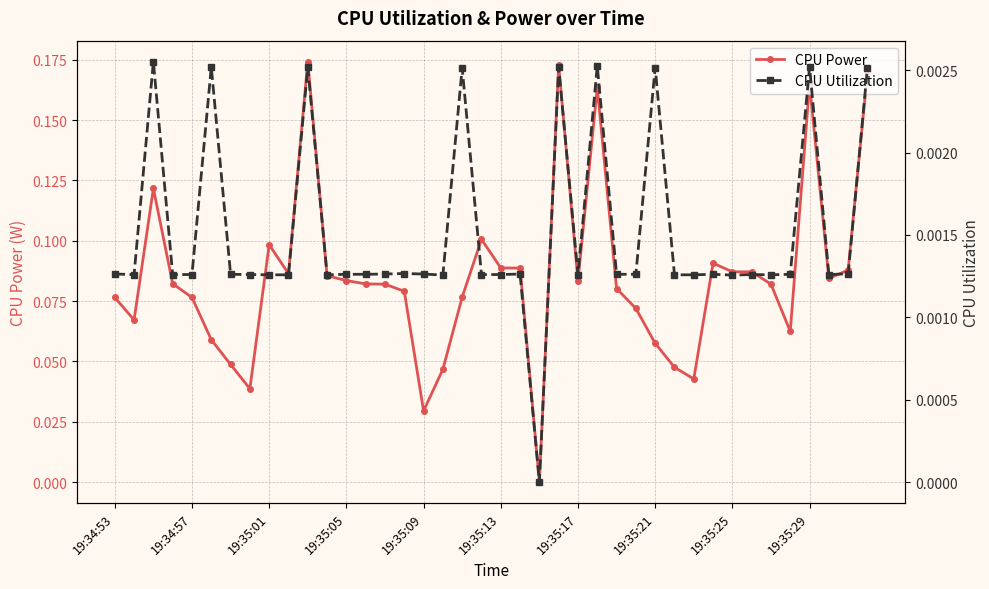

List the series in order of their peak value, lowest first.

CPU Utilization, CPU Power